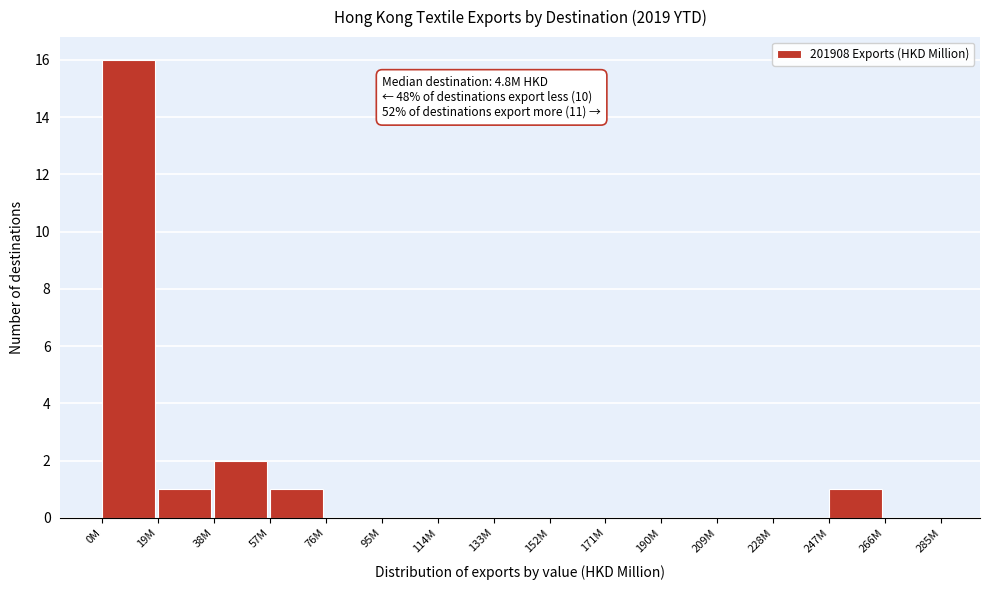

Reading right to left, transcribe all the data shown in this chart.

266M=0	247M=1	228M=0	209M=0	190M=0	171M=0	152M=0	133M=0	114M=0	95M=0	76M=0	57M=1	38M=2	19M=1	0M=16